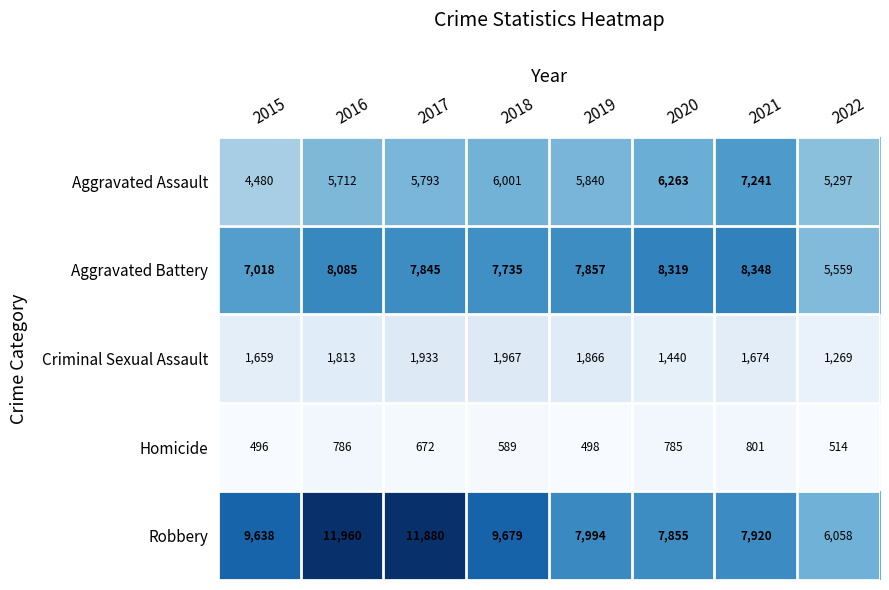

What is the minimum value shown in the chart?

496